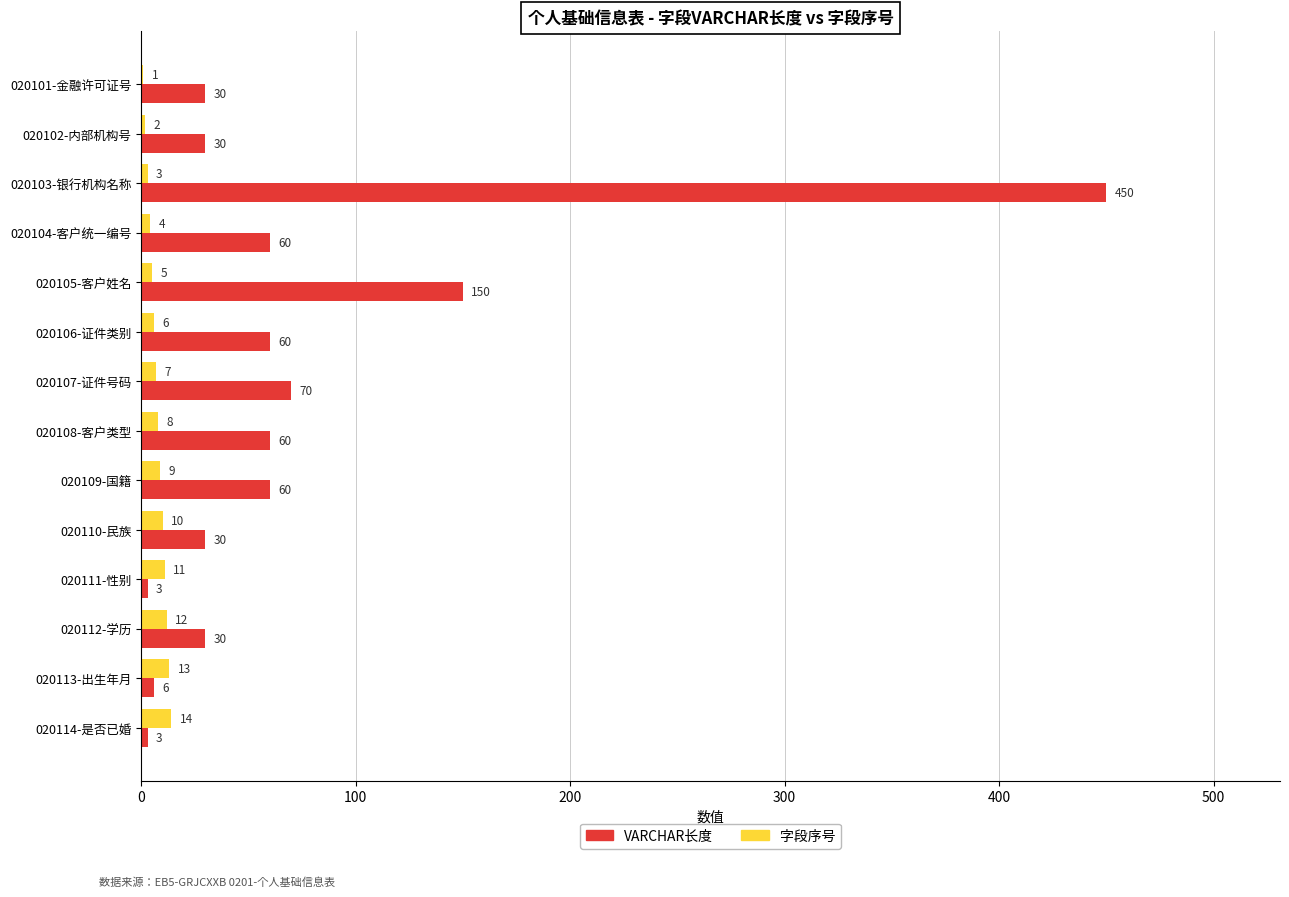

The value of VARCHAR长度 at 020113-出生年月 is 6. True or false?

True